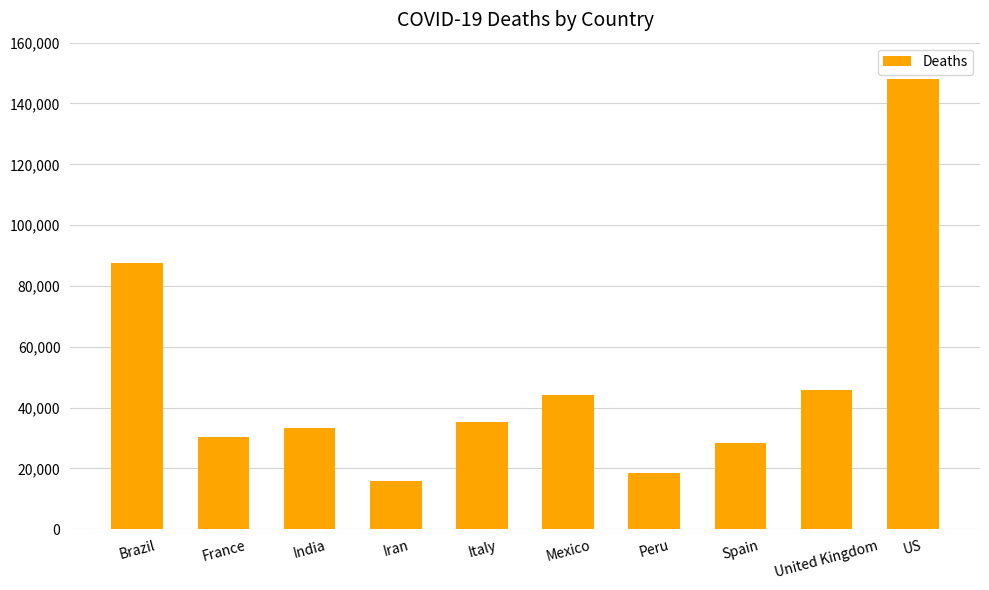

What value does the data have at Italy, to the nearest 50?

35100